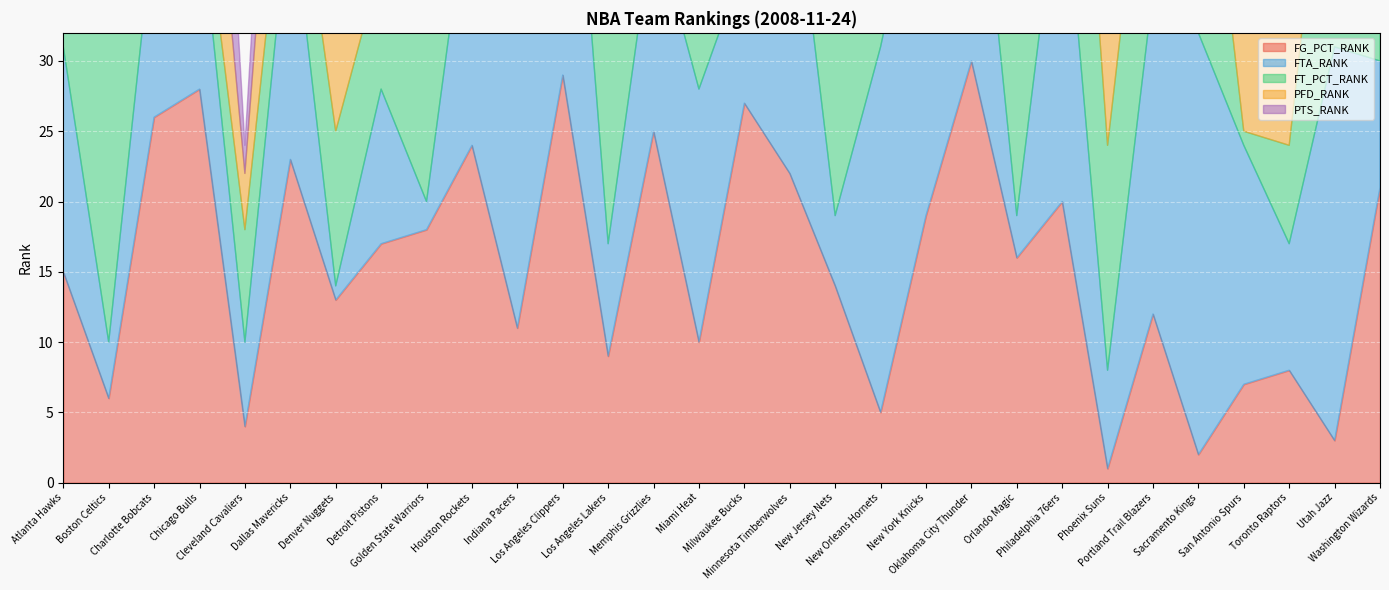

True or false: FTA_RANK and PFD_RANK cross at least once.

True